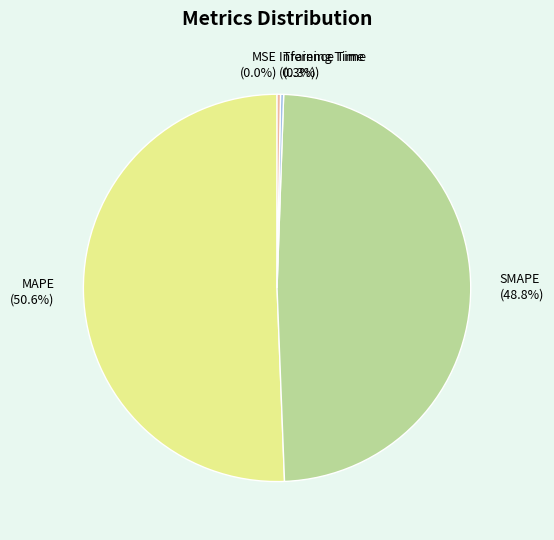

Which category has the biggest portion of the pie?

MAPE